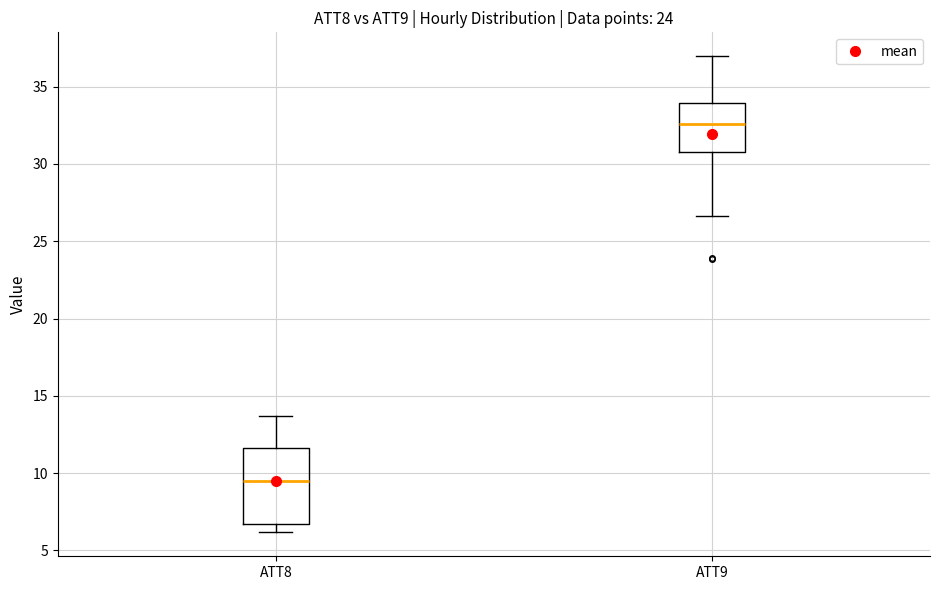

Reading left to right, transcribe this box plot: for each box, give where its median line is, the range the box spans, and where its two whiskers end, as read against the y-axis. The values are not printed on the chart, so give them approximately, as read against the axis.

ATT8: median 9.5, box 6.5 to 11.5, whiskers 6.0 to 13.5
ATT9: median 32.5, box 30.5 to 34.0, whiskers 26.5 to 37.0